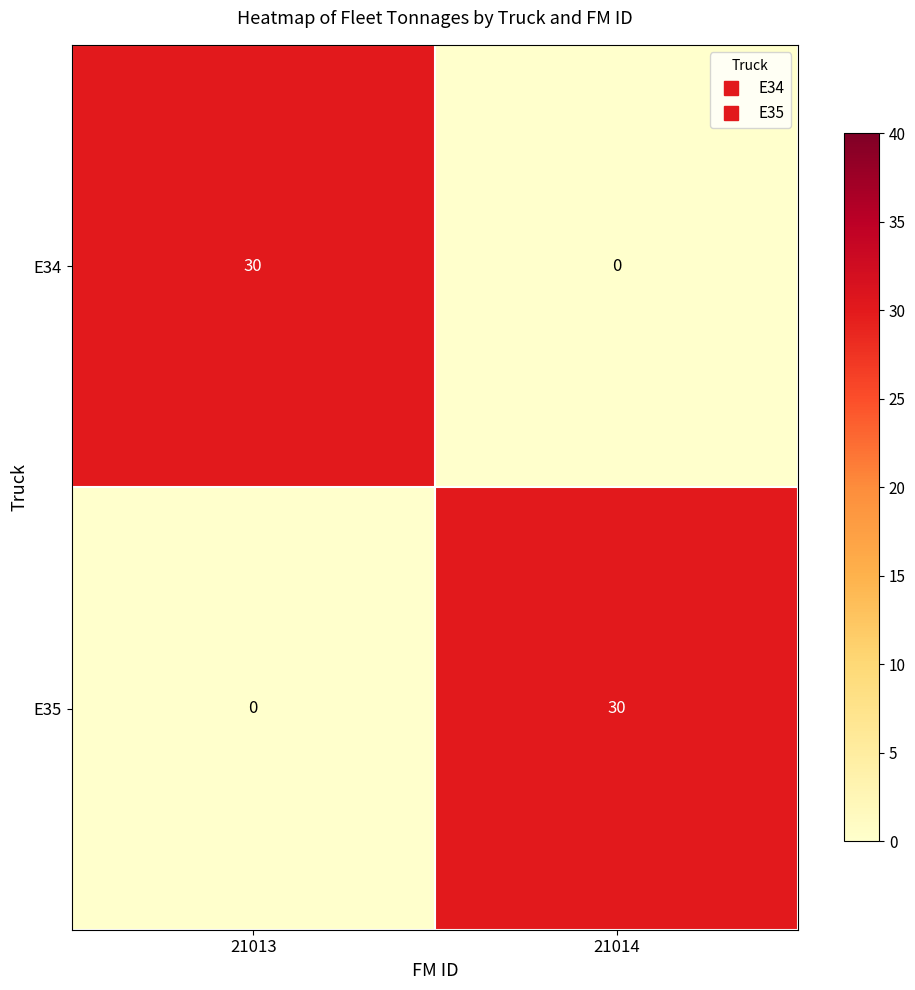

What is the spread (max minus min) of values at 21014?

30